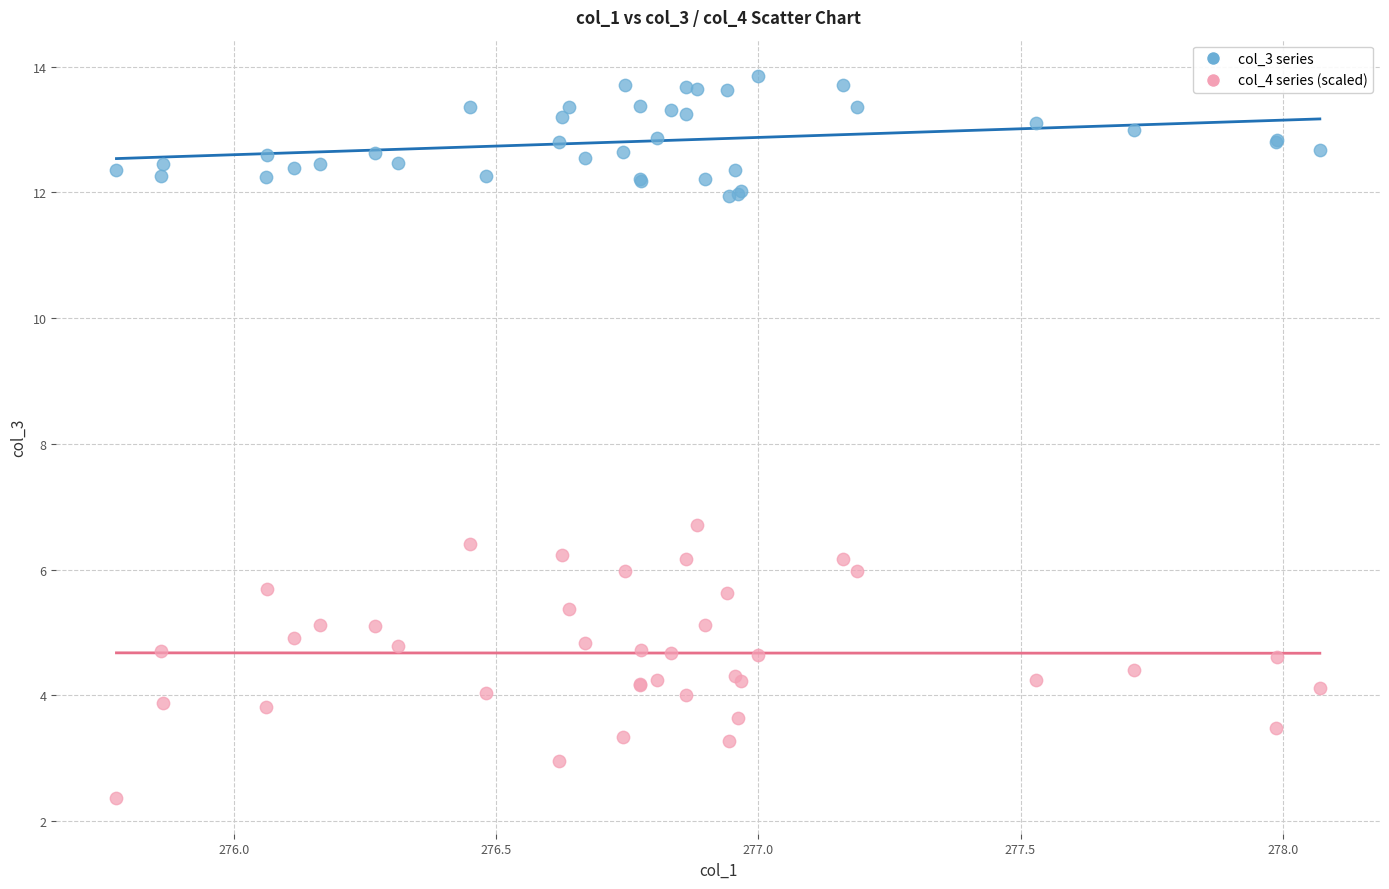

What is the X range (max minus min) for the scatter plot?

2.3